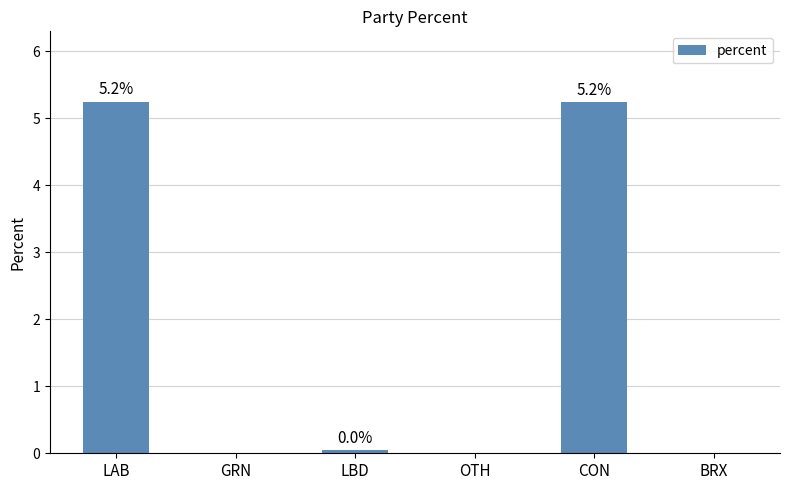

What is the maximum value shown in the chart?

5.2